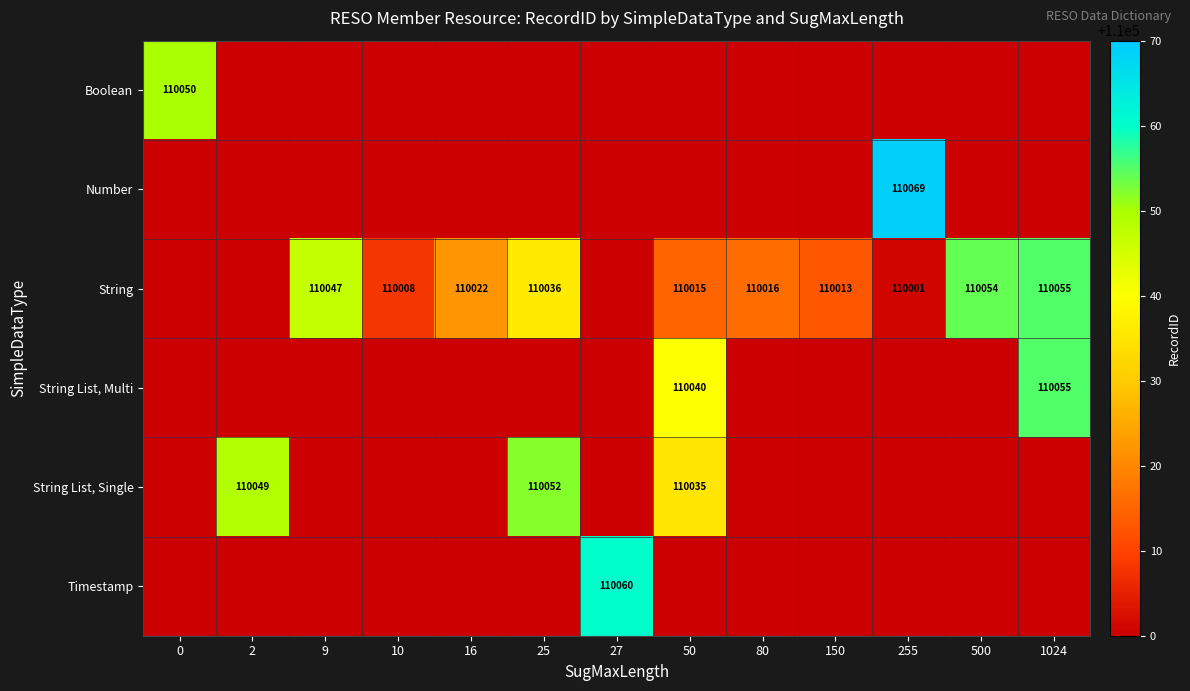

True or false: String List, Single has a value of 179149 at 25.

False